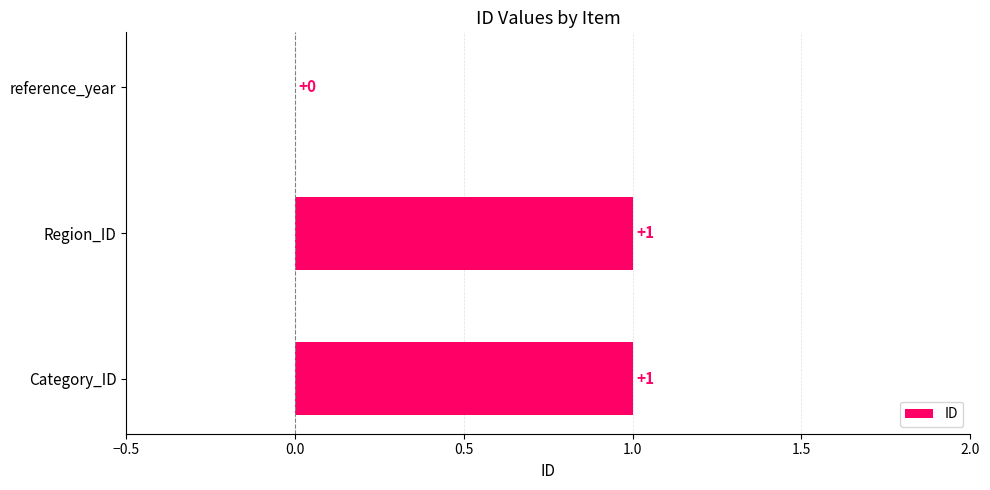

How many values are between 0 and 1?

3